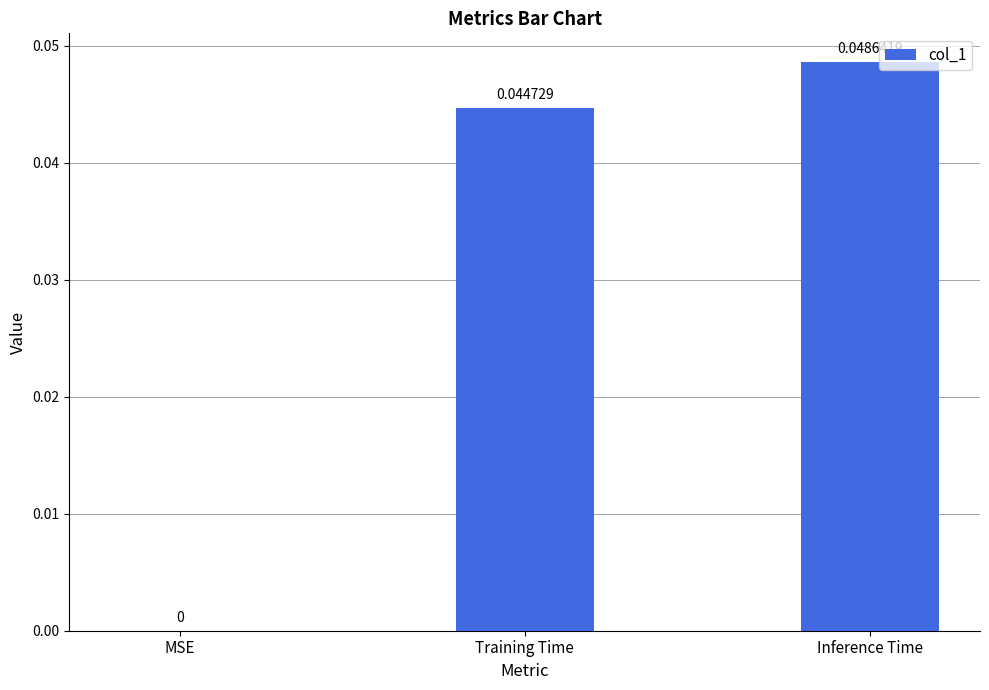

Are the bars horizontal?

No